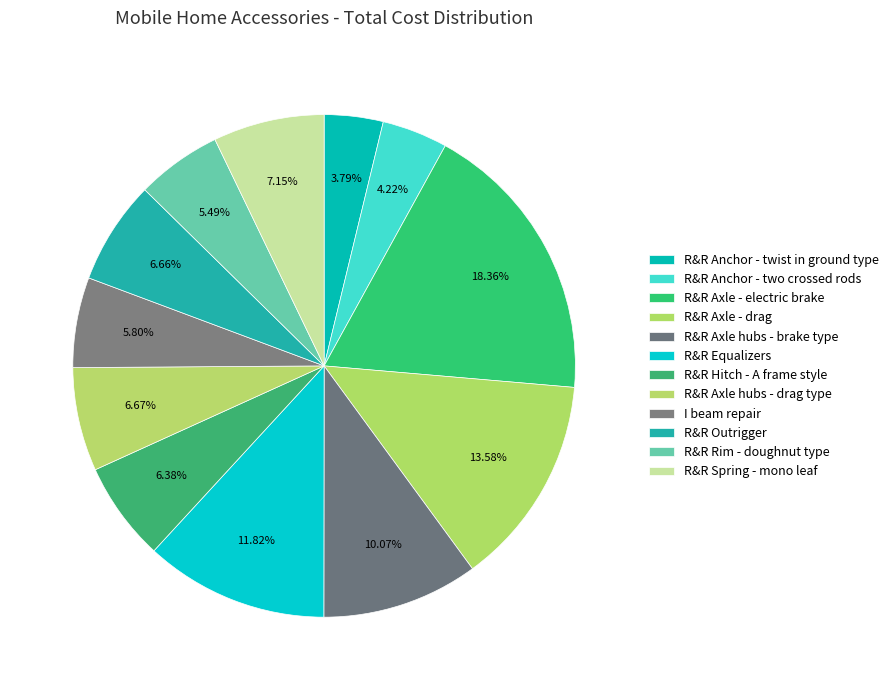

Does R&R Outrigger account for over 50% of the chart?

No